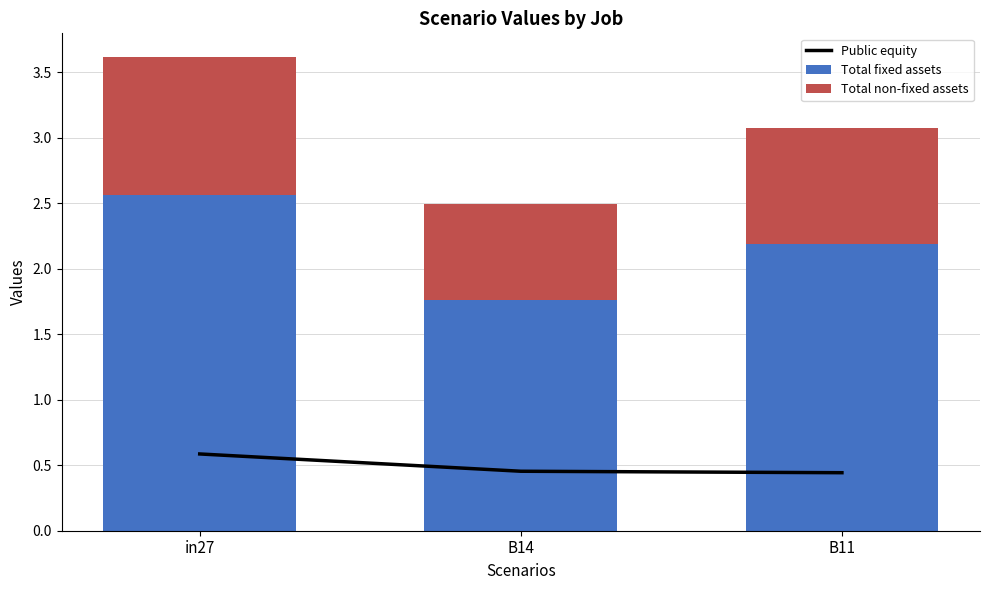

What are all the series names shown in the legend?

Public equity, Total fixed assets, Total non-fixed assets